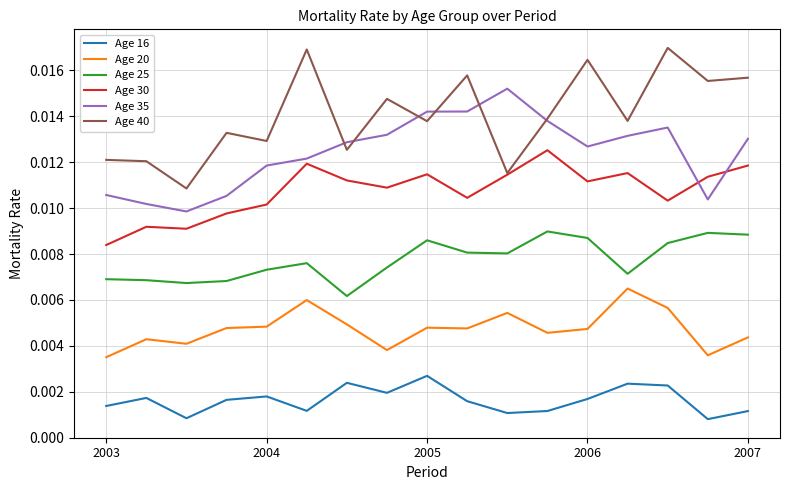

True or false: Age 16 and Age 25 intersect in this chart.

False